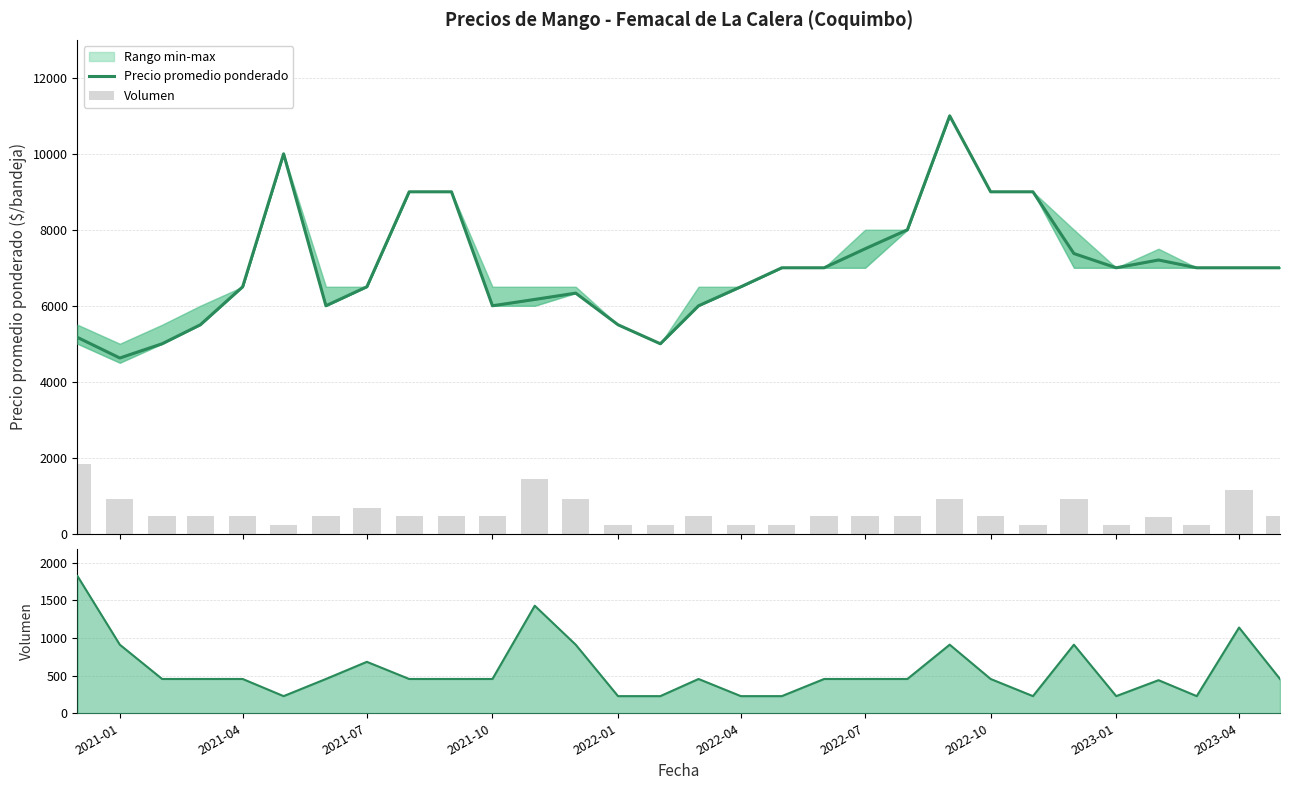

The value of Volumen at 14 is 124. True or false?

False